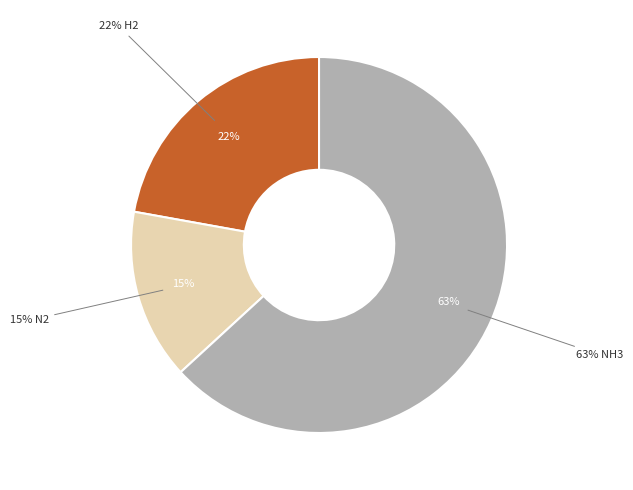

How many segments does this pie chart have?

3